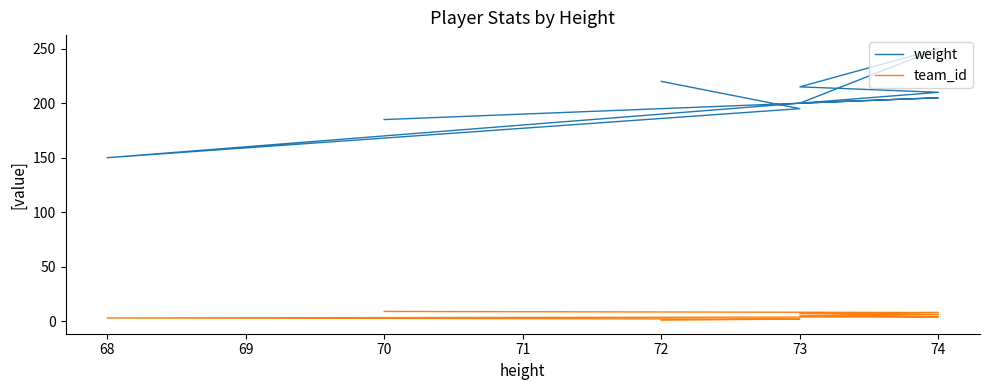

How many values in the weight series are below 205?

4